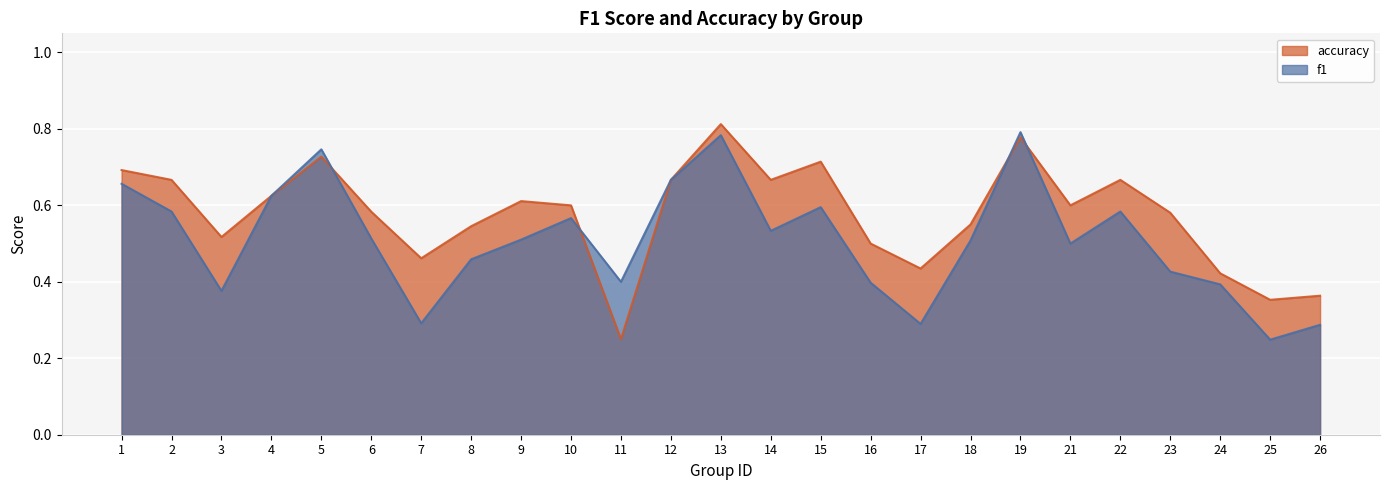

Reading left to right, transcribe all the data shown in this chart.

f1: 1=0.7	2=0.6	3=0.4	4=0.6	5=0.7	6=0.5	7=0.3	8=0.5	9=0.5	10=0.6	11=0.4	12=0.7	13=0.8	14=0.5	15=0.6	16=0.4	17=0.3	18=0.5	19=0.8	21=0.5	22=0.6	23=0.4	24=0.4	25=0.2	26=0.3
accuracy: 1=0.7	2=0.7	3=0.5	4=0.6	5=0.7	6=0.6	7=0.5	8=0.5	9=0.6	10=0.6	11=0.2	12=0.7	13=0.8	14=0.7	15=0.7	16=0.5	17=0.4	18=0.6	19=0.8	21=0.6	22=0.7	23=0.6	24=0.4	25=0.4	26=0.4